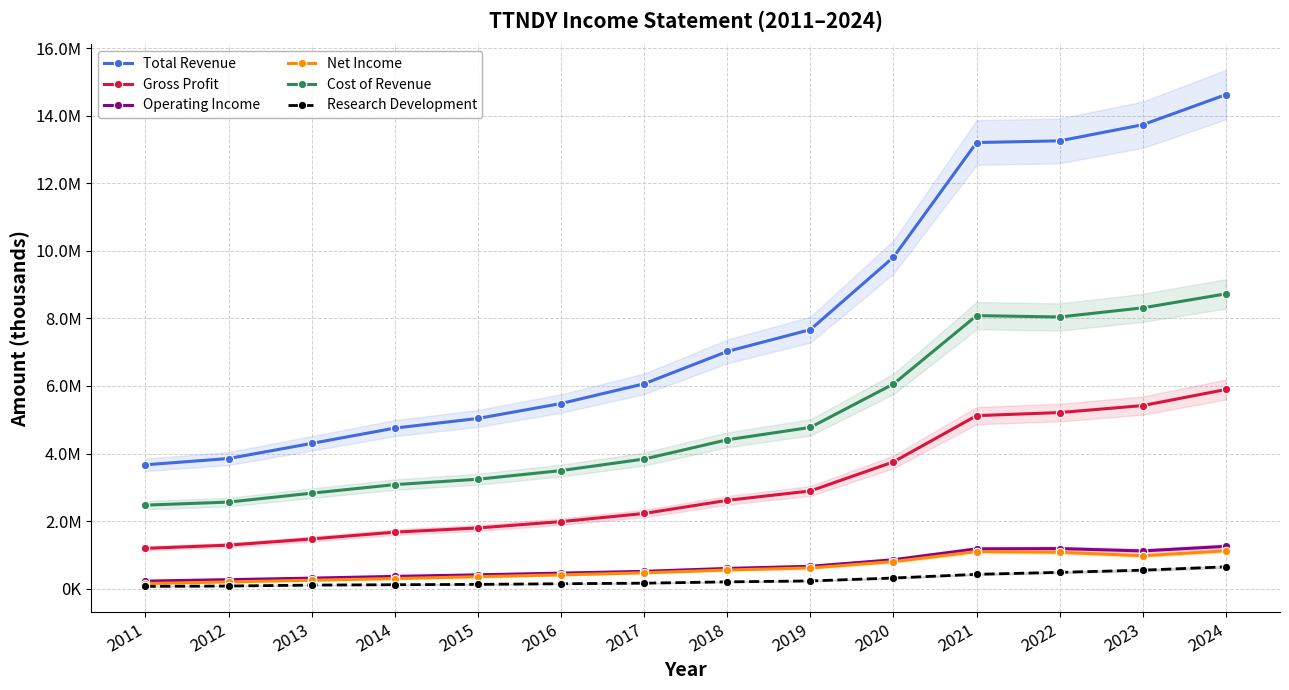

How many data points in Research Development are less than 202600?

7